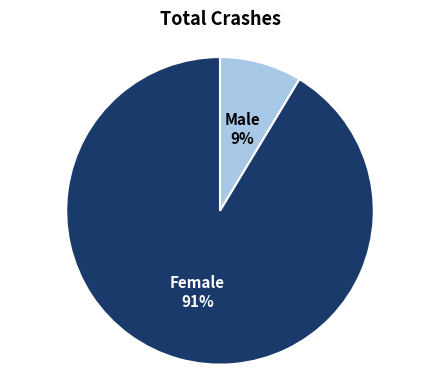

Is there a majority slice in this chart?

Yes